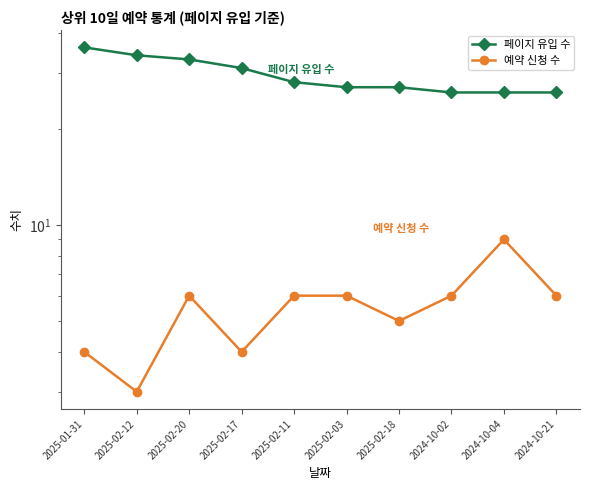

At which label does 페이지 유입 수 first exceed 28?

2025-01-31